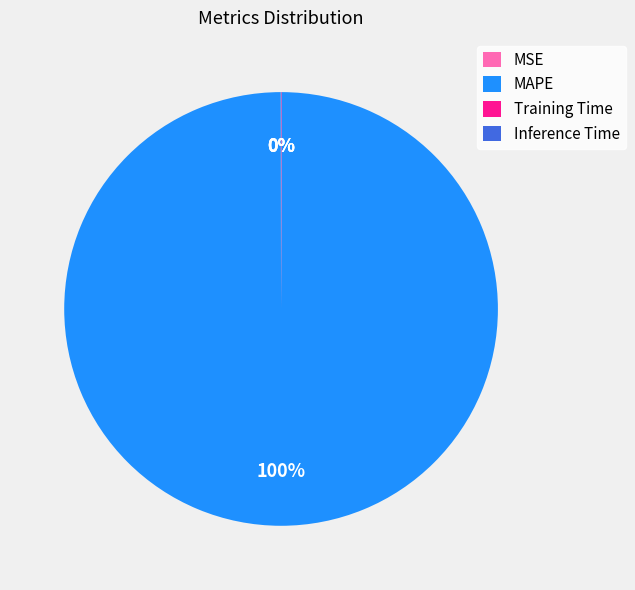

True or false: MAPE accounts for 100% of the total.

True